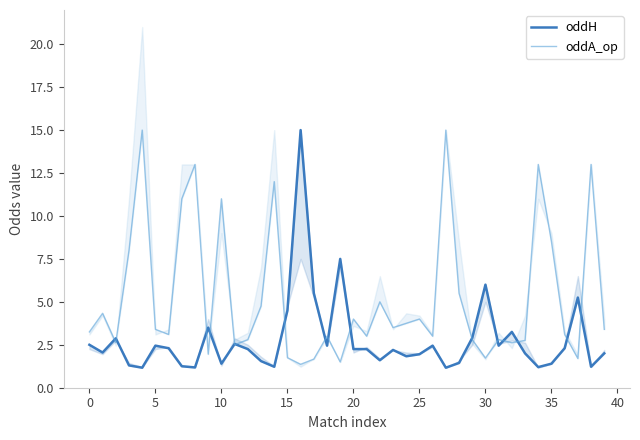

Is the value of oddA_op at 19 greater than the value of oddH at 21?

No